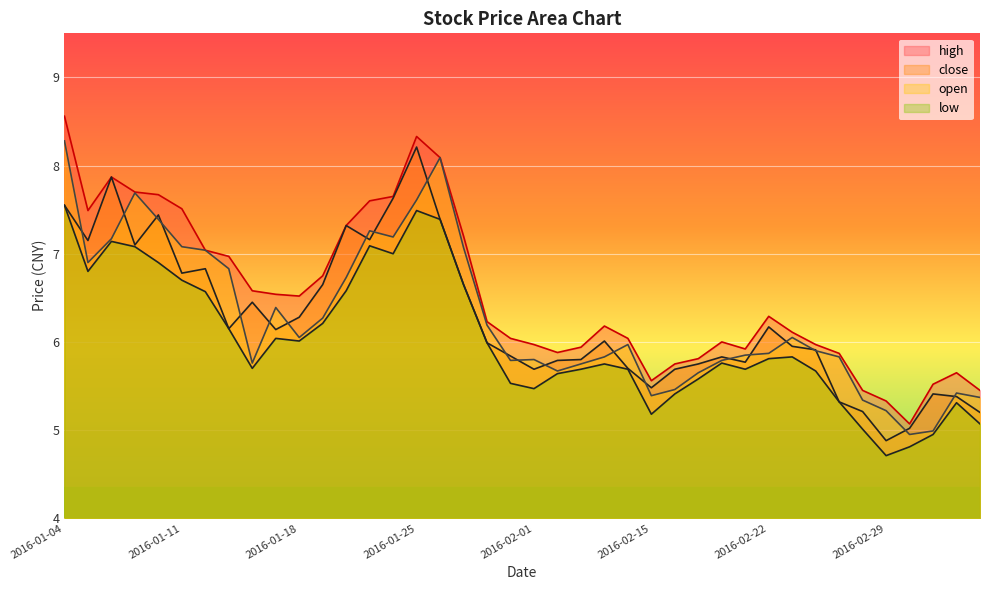

True or false: close and high intersect in this chart.

False